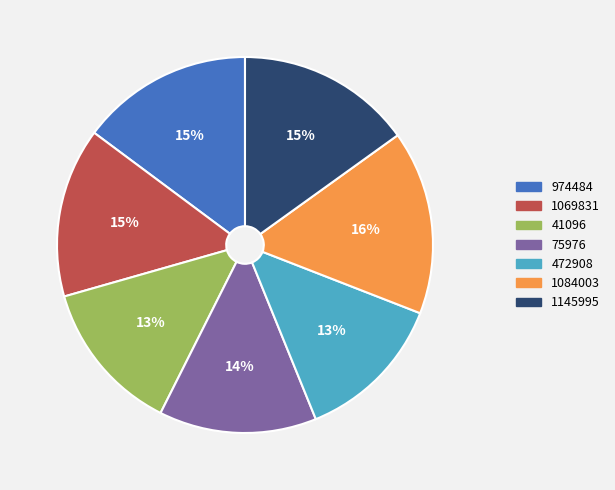

To the nearest percent, what portion does 41096 represent?

13%